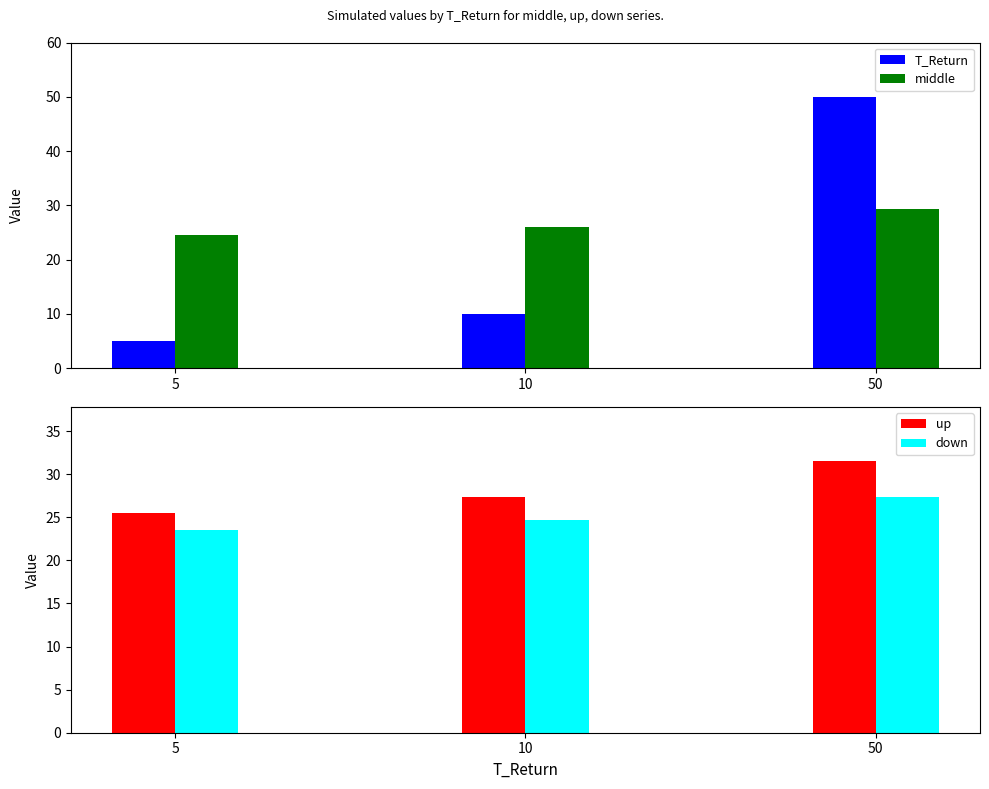

At which category is the sum across all series the highest?

50